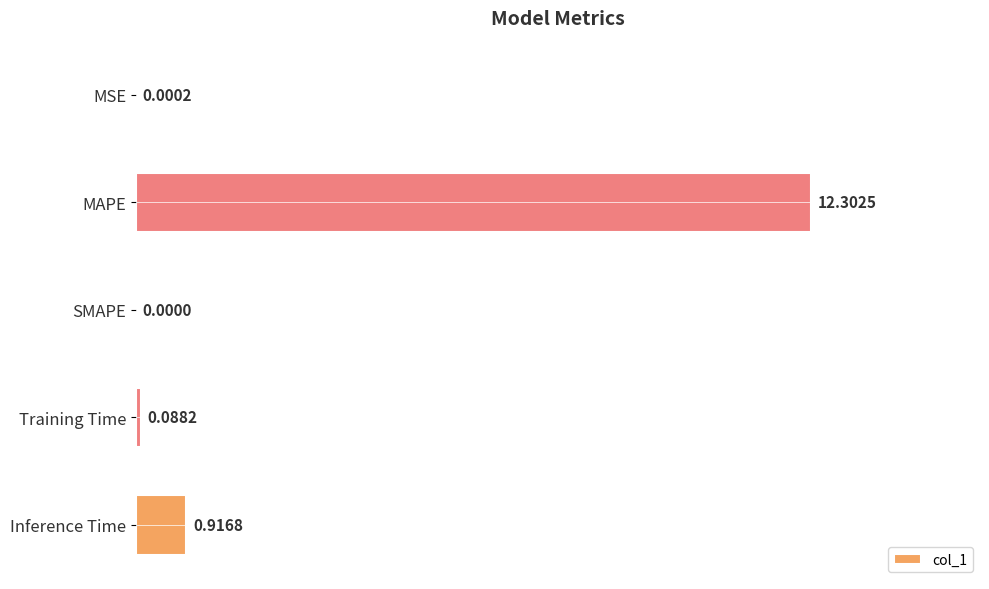

Between Inference Time and MSE, which is larger?

Inference Time